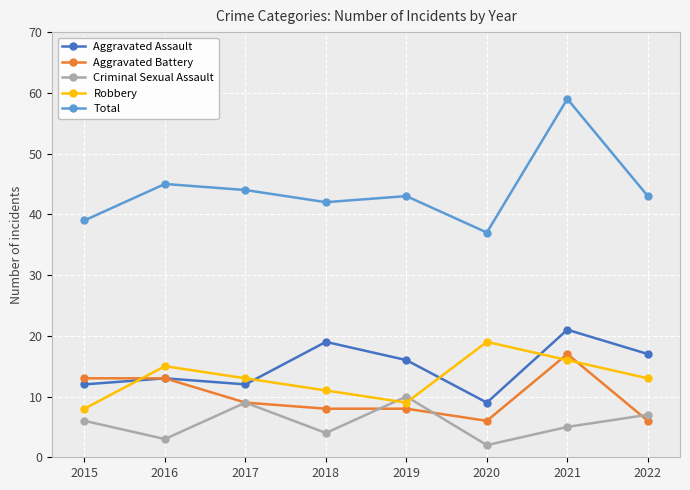

What is the sum of the Robbery values at 2022 and 2017?

26